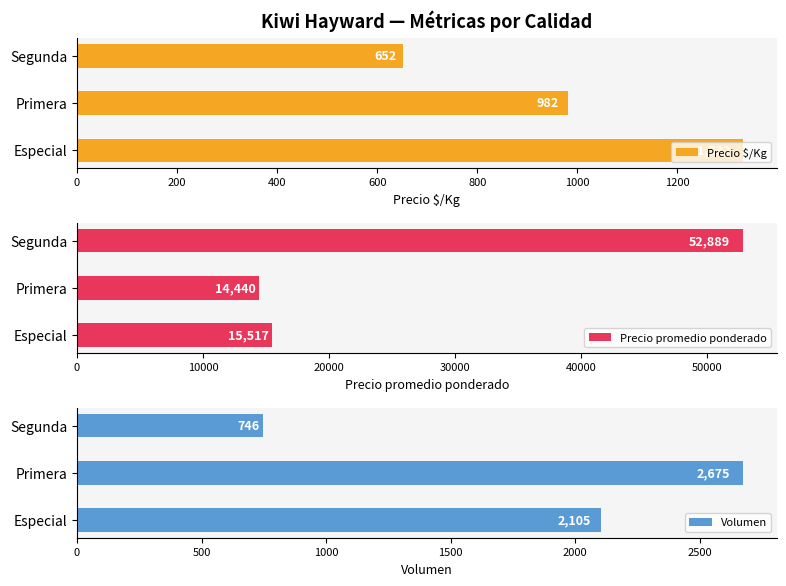

True or false: Precio $/Kg has a value of 652 at Segunda.

True